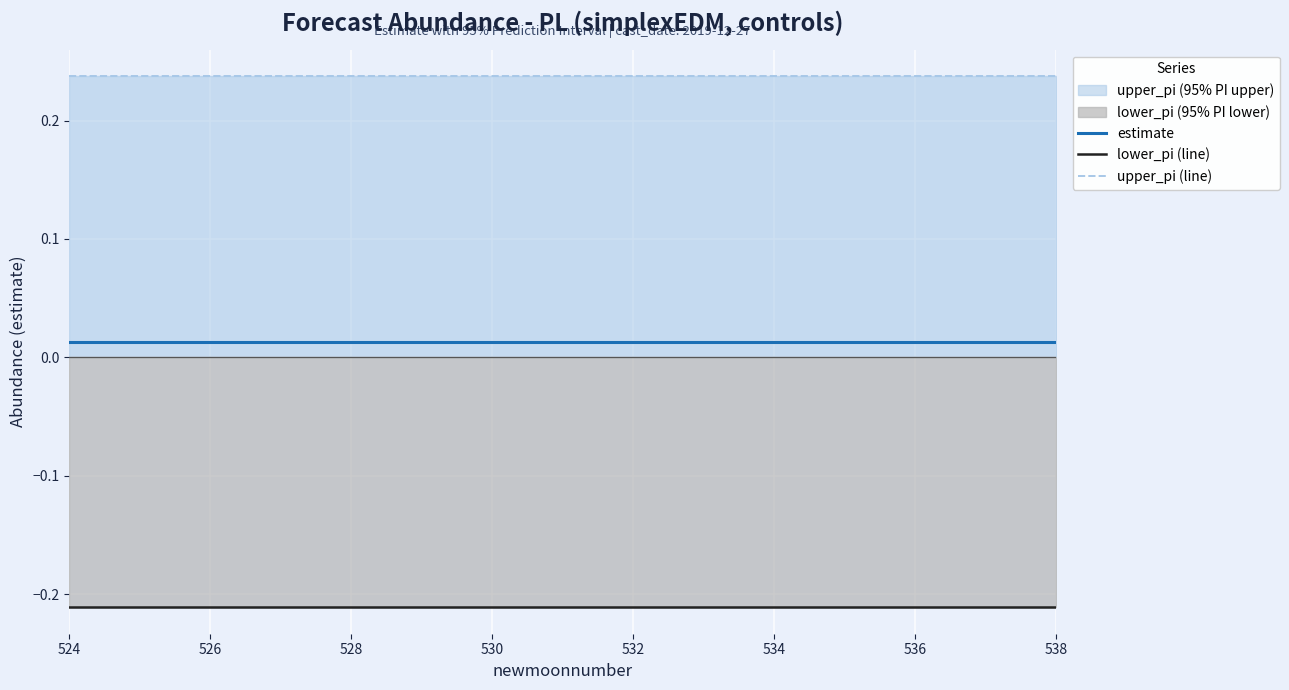

What is the greatest value displayed?

0.2